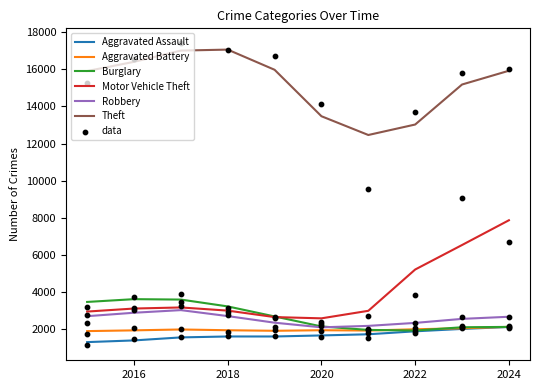

At how many categories does at least one series exceed 9788?

10